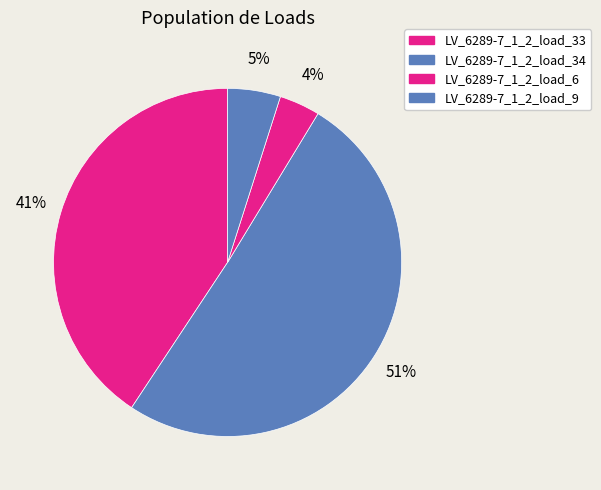

How many slices are in this pie chart?

4